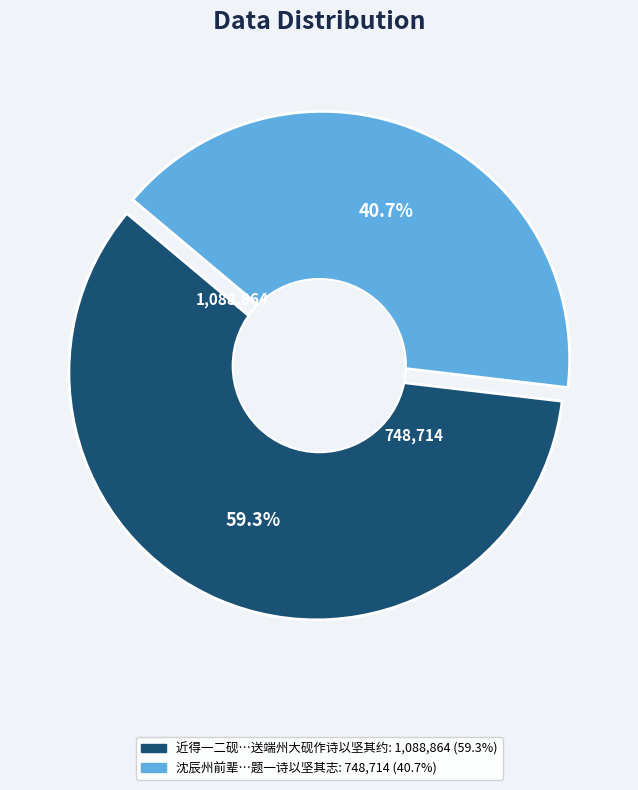

Count the number of slices in the pie.

2